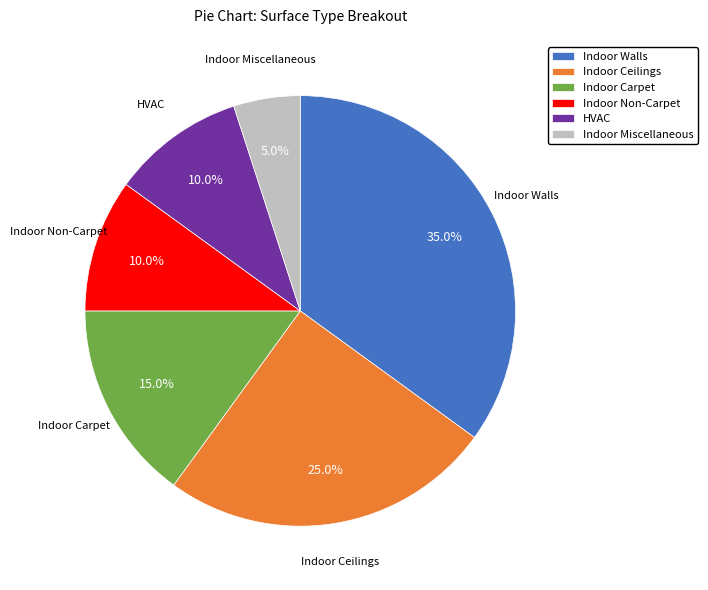

Which category has the biggest portion of the pie?

Indoor Walls